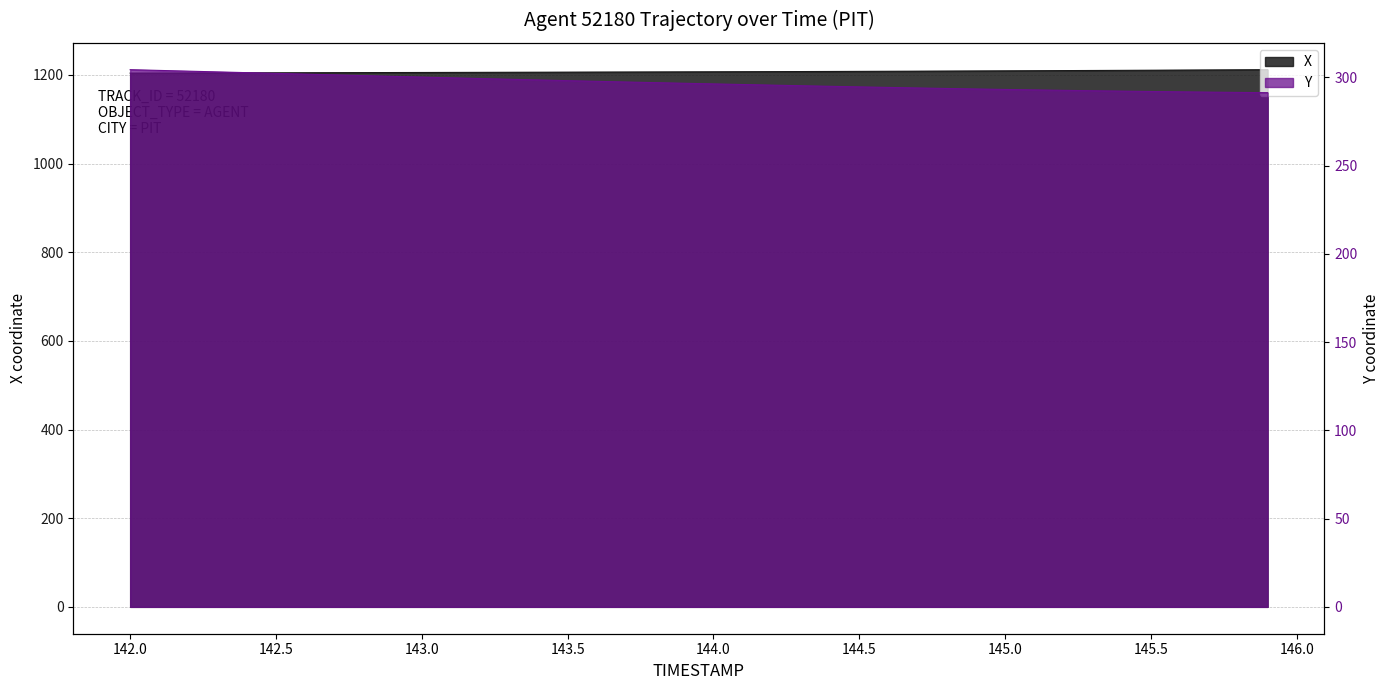

True or false: Y and X cross at least once.

False